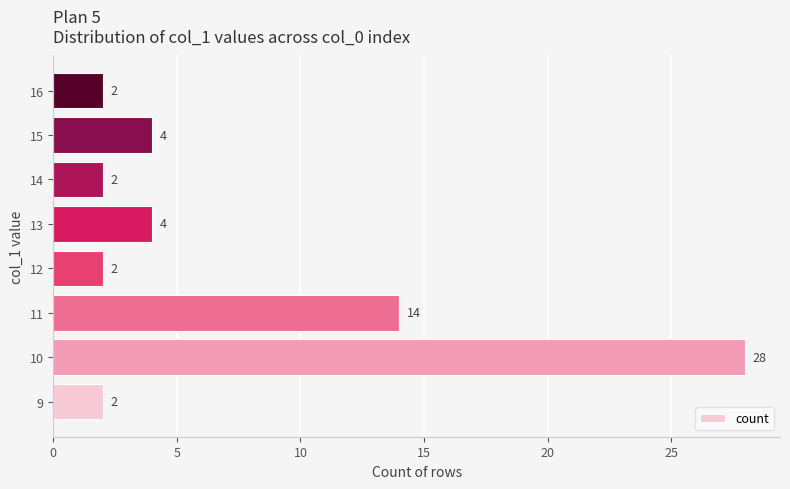

What is the maximum value shown in the chart?

28